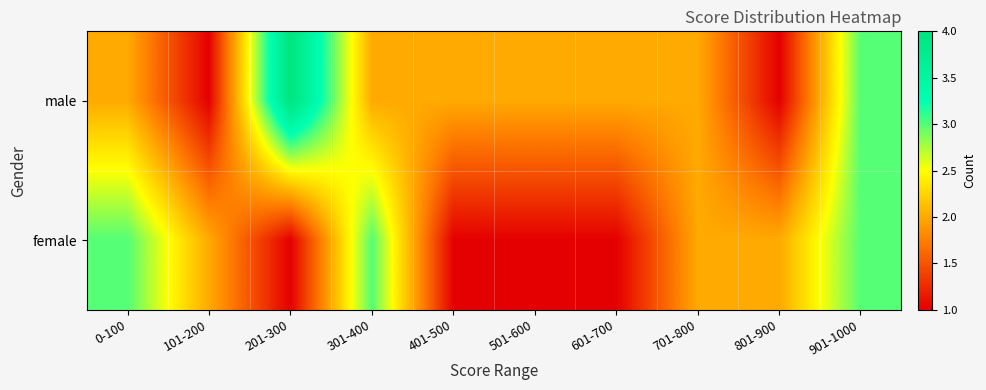

Rank the series by their average value, from lowest to highest.

female, male